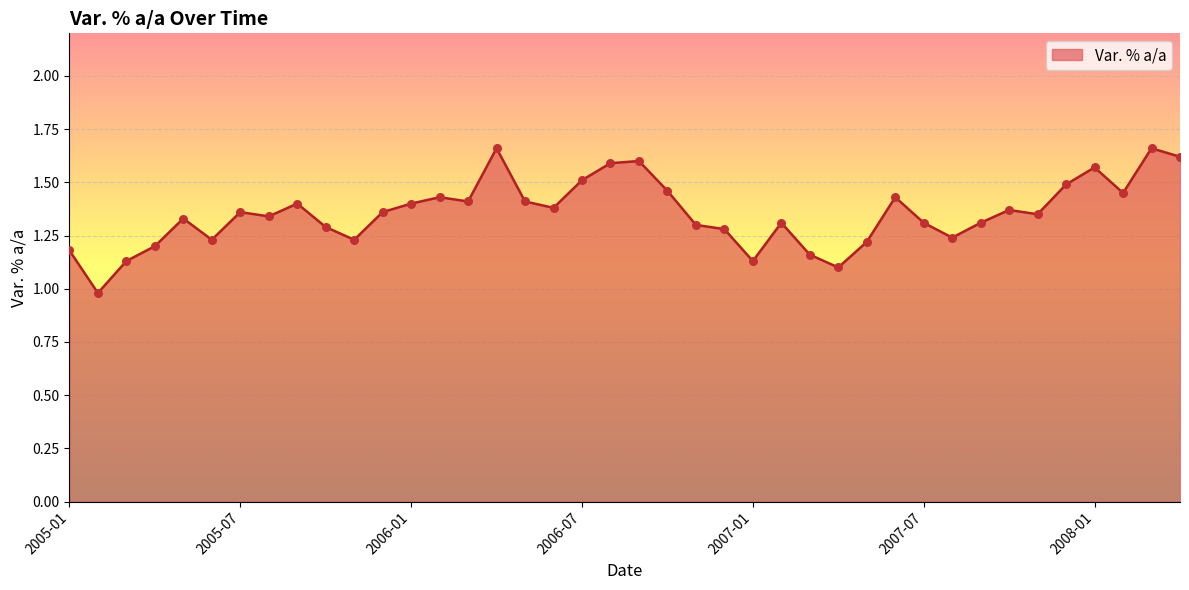

What is the difference between the maximum and minimum values?

0.7